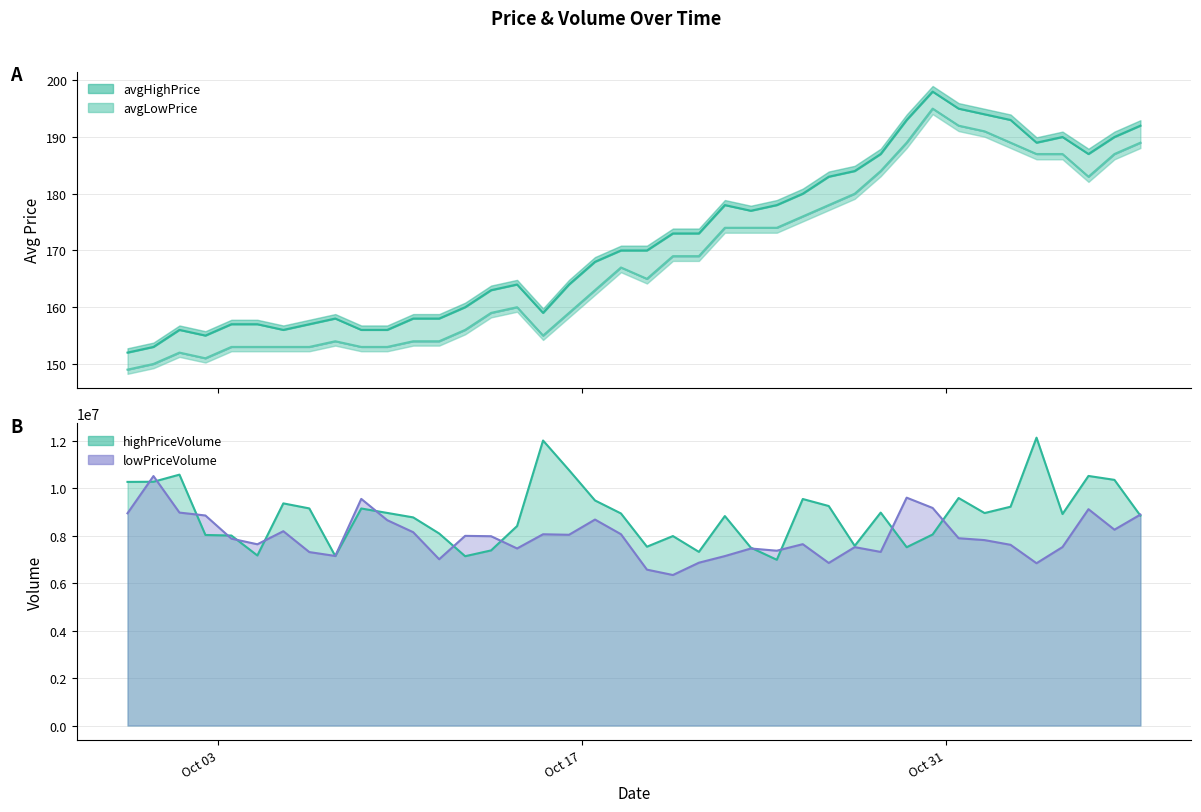

What is the average value of the avgHighPrice series?

172